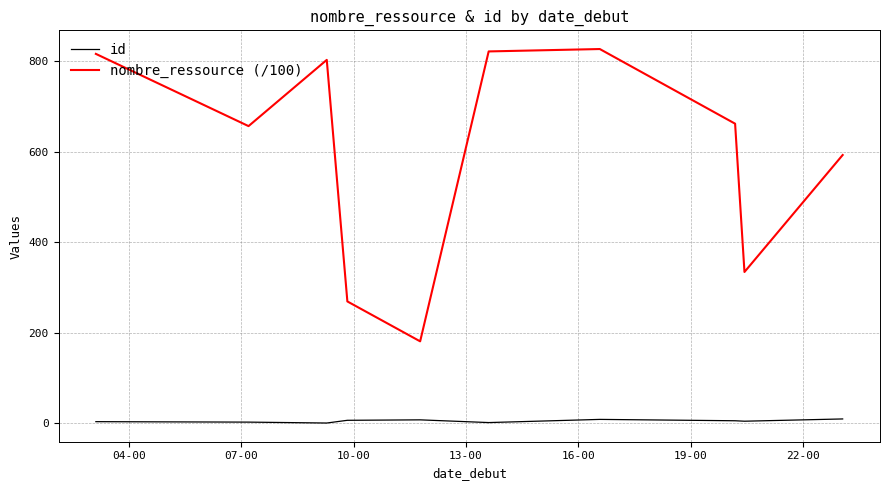

Is this an area chart (filled region under the line)?

No